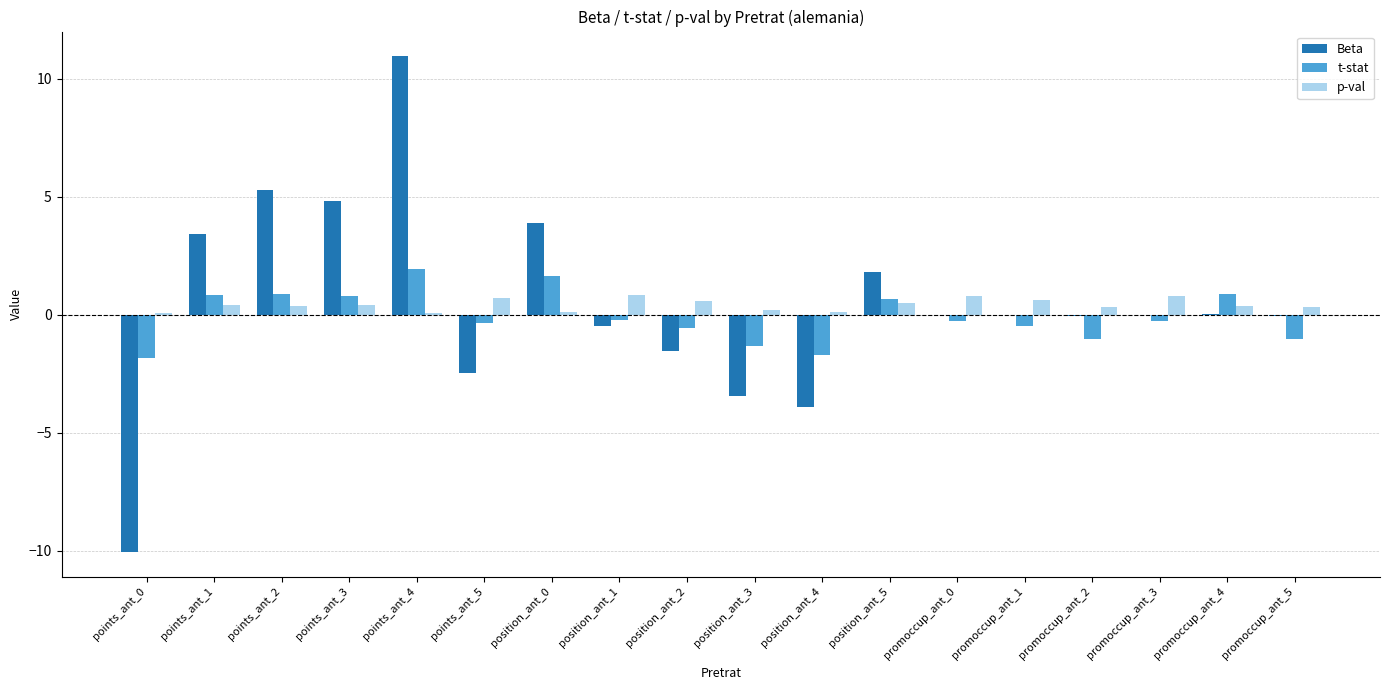

What is the sum of all Beta values?

8.2